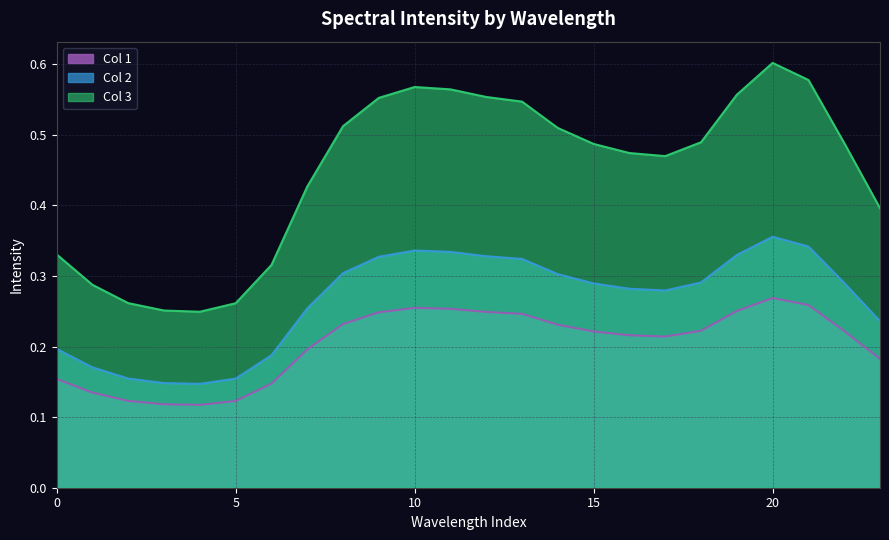

Between 22 and 4, which is larger?

22